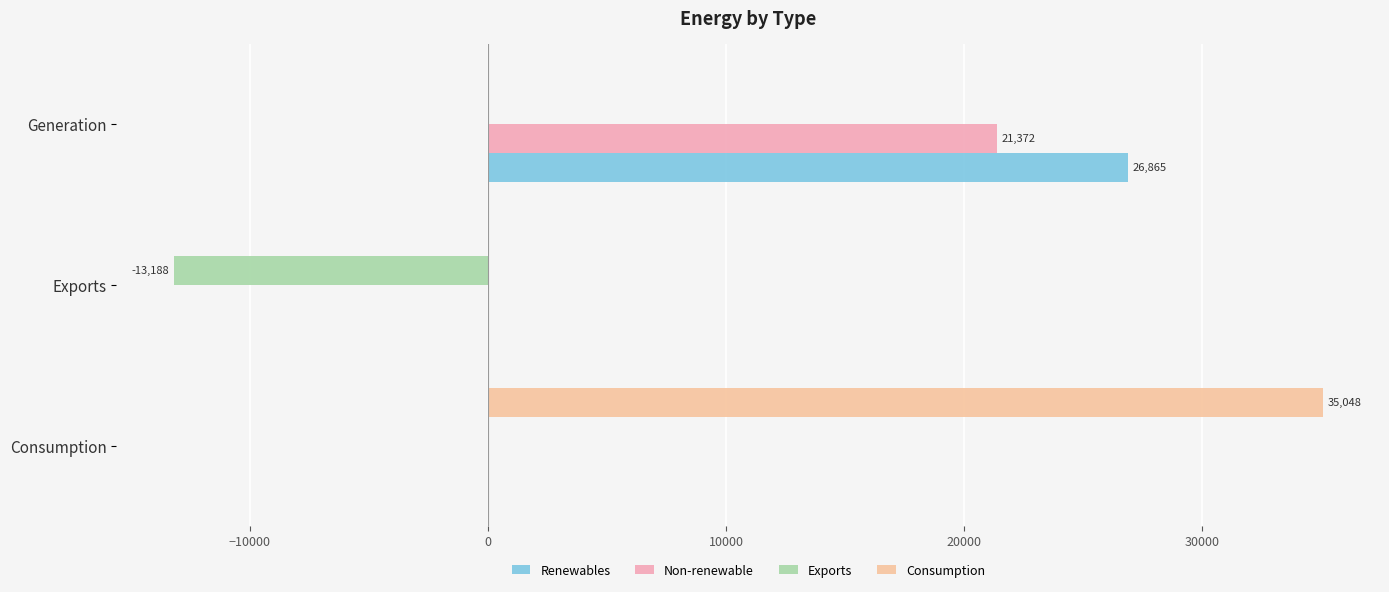

What is the average value of the Non-renewable series?

7123.9